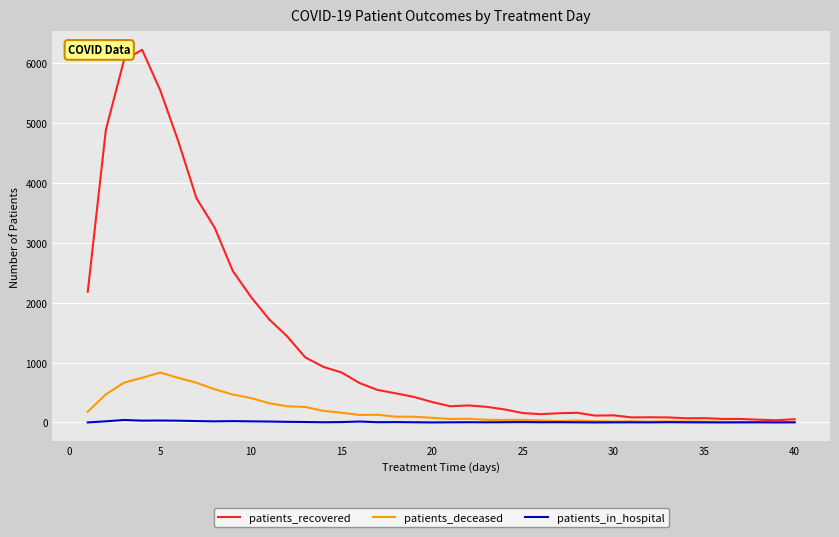

What is the highest value of the patients_deceased series?

834